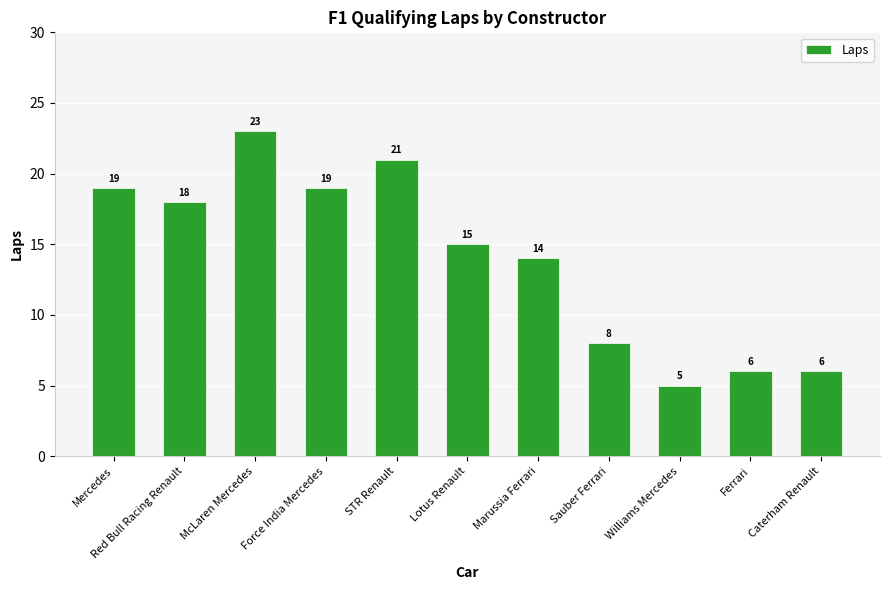

True or false: the data shows 6 at Ferrari.

True